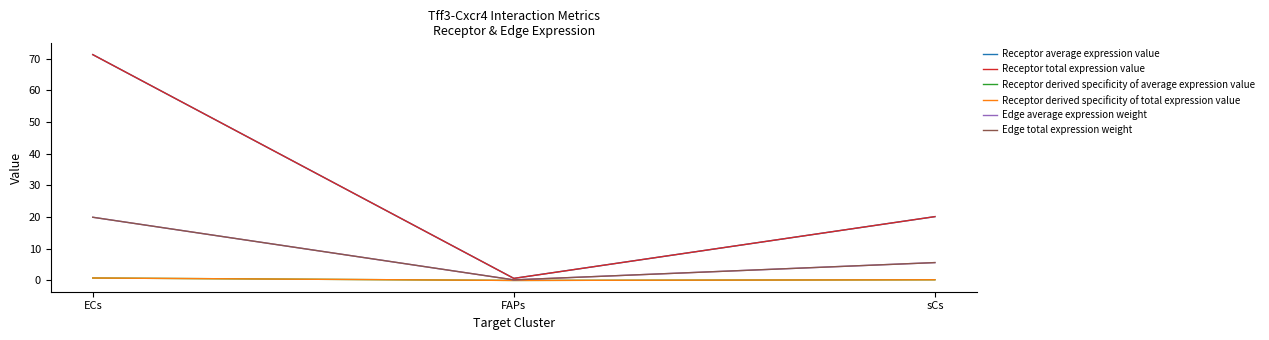

Does the chart display data point markers on the line(s)?

No